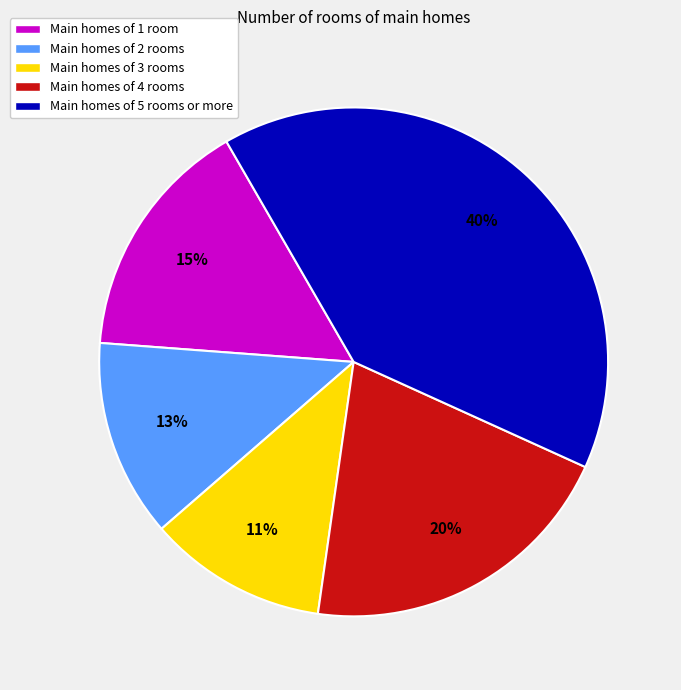

Between Main homes of 3 rooms and Main homes of 2 rooms, which is larger?

Main homes of 2 rooms